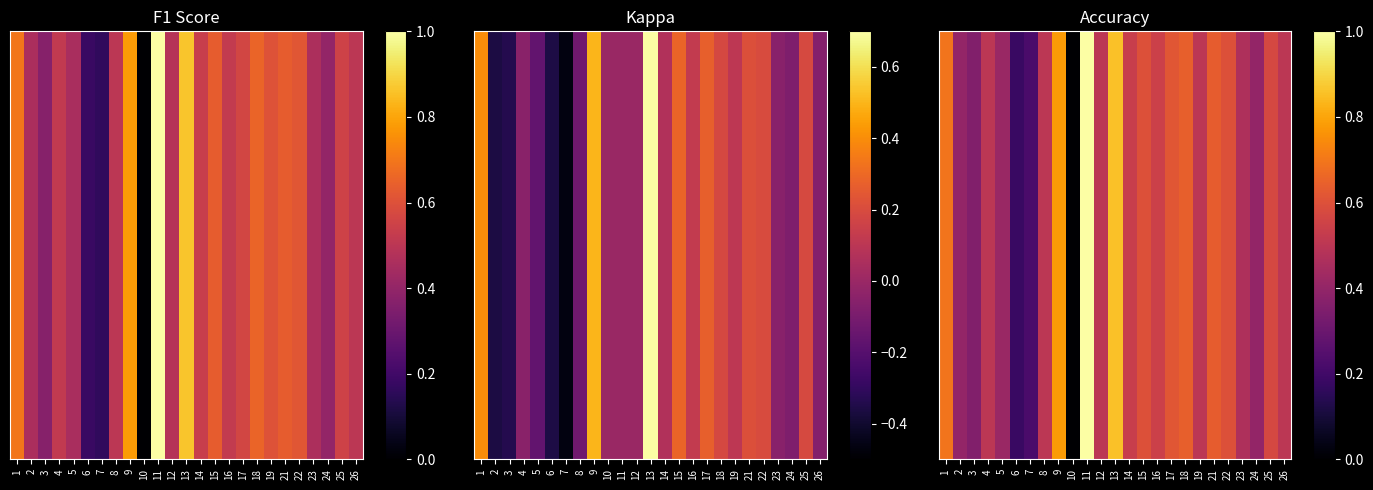

Which label corresponds to the smallest value in the chart?

10